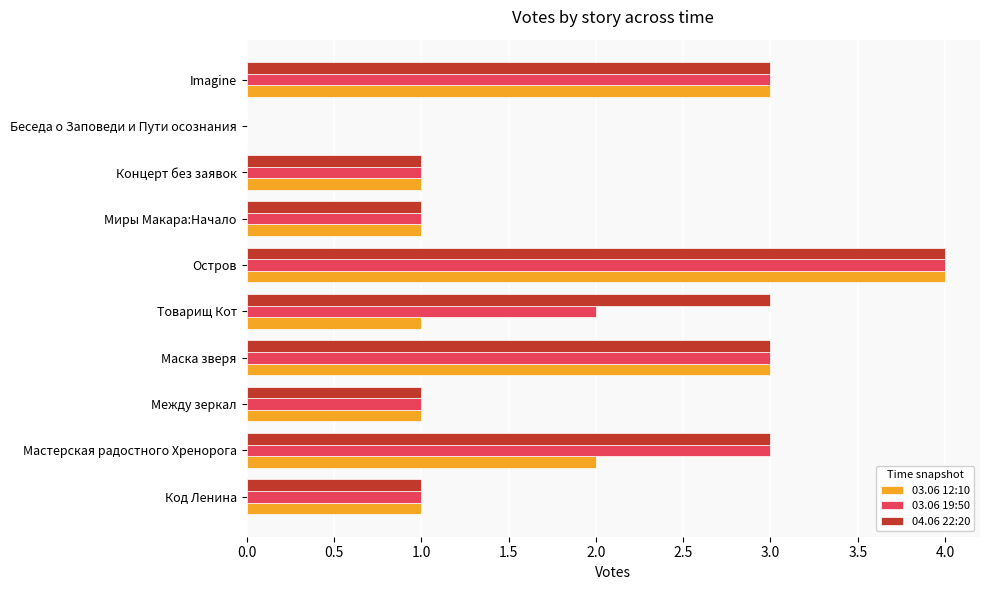

What is the highest value of the 04.06 22:20 series?

4